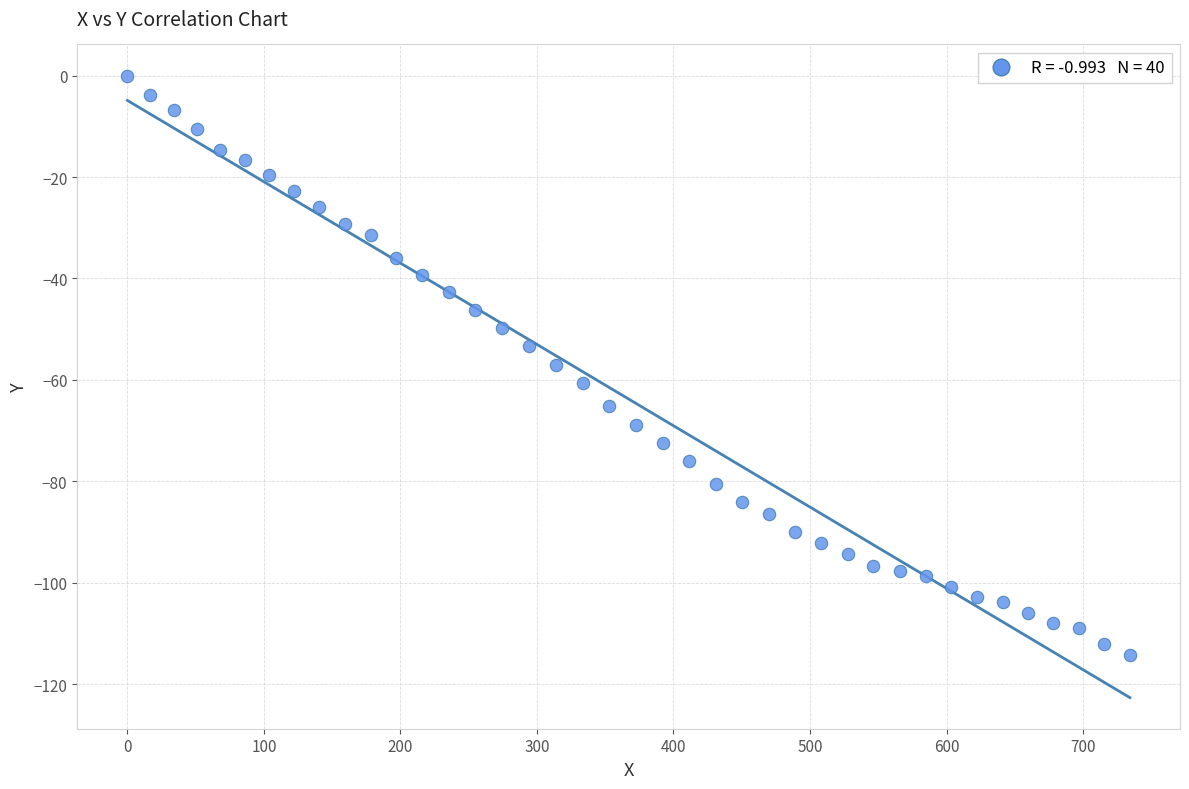

What is the range of Y values (max minus min)?

114.3